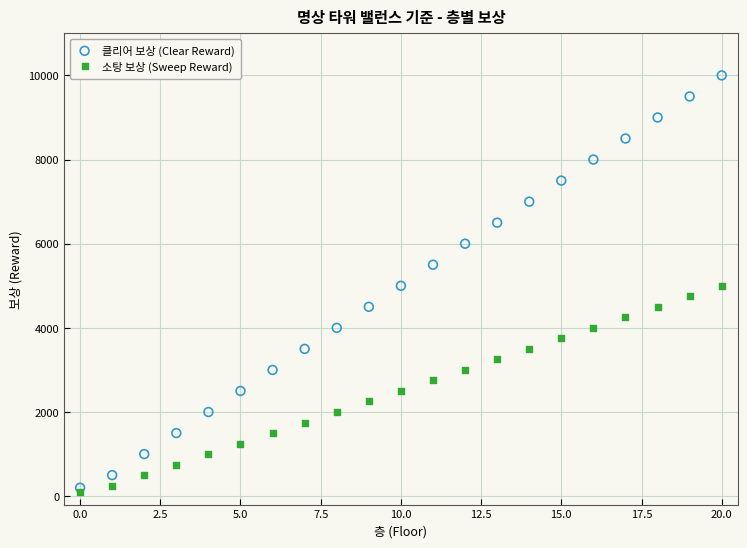

Which series contains the highest Y value?

클리어 보상 (Clear Reward)